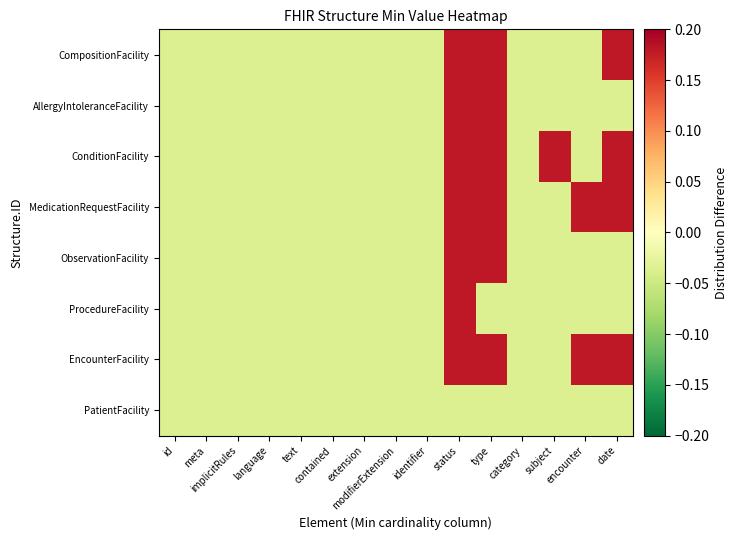

At encounter, list the series in order from smallest to largest.

CompositionFacility, AllergyIntoleranceFacility, ConditionFacility, ObservationFacility, ProcedureFacility, PatientFacility, MedicationRequestFacility, EncounterFacility